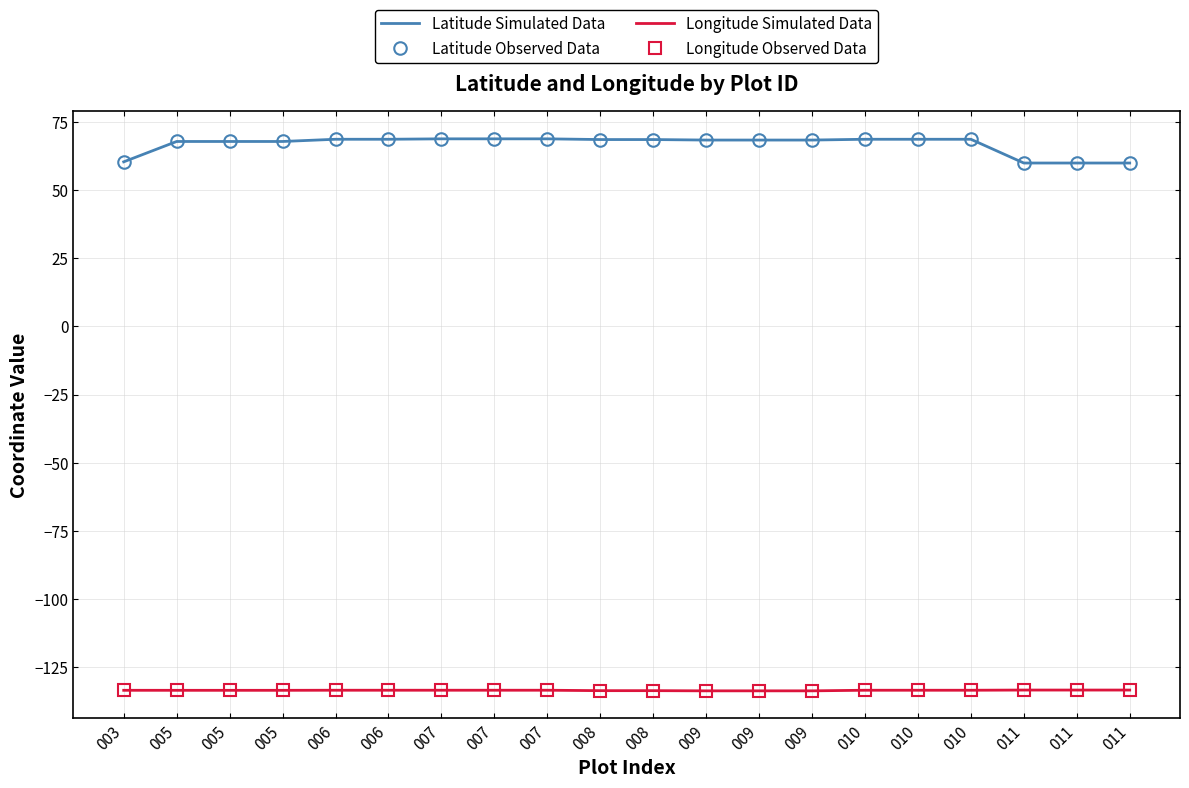

What are all the series names shown in the legend?

Latitude Simulated Data, Latitude Observed Data, Longitude Simulated Data, Longitude Observed Data